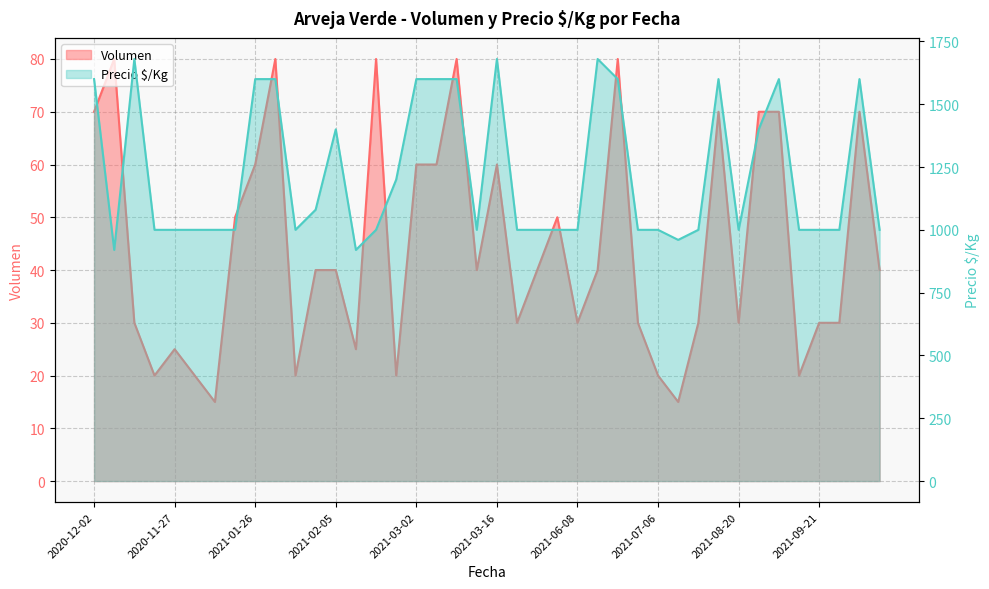

Where is Precio $/Kg nearest to the value 1300?

2021-02-05